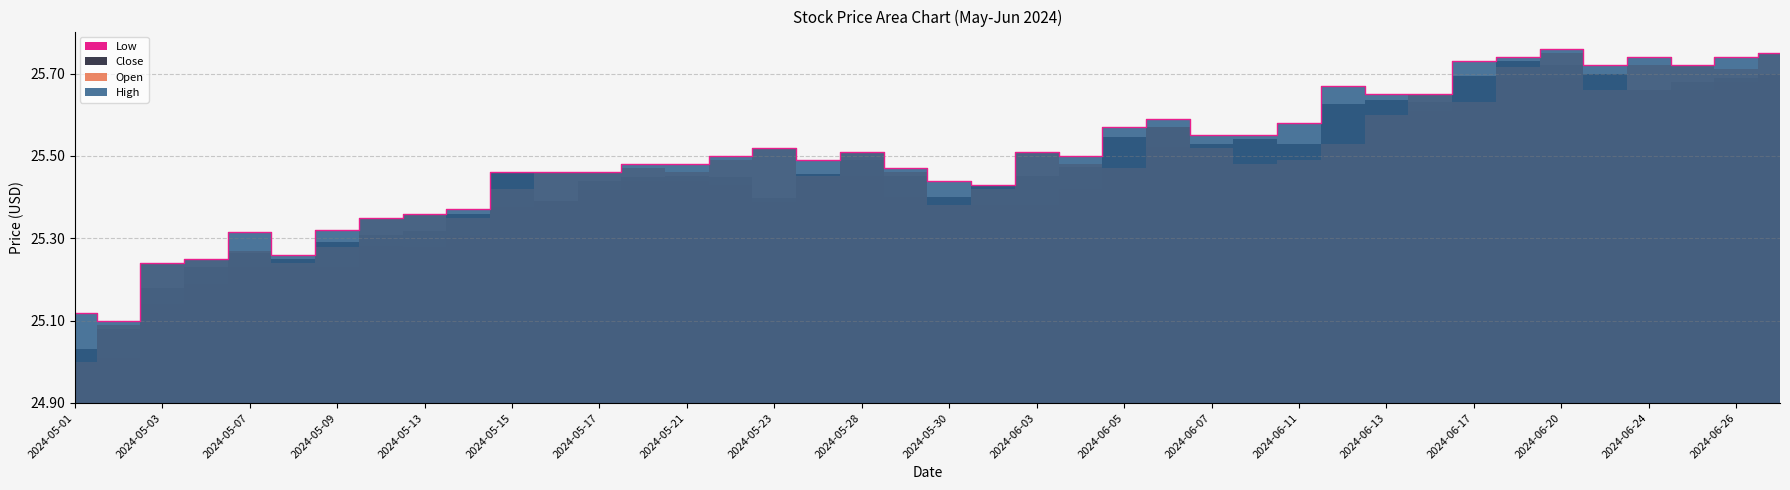

Which series has the widest spread of values?

Open